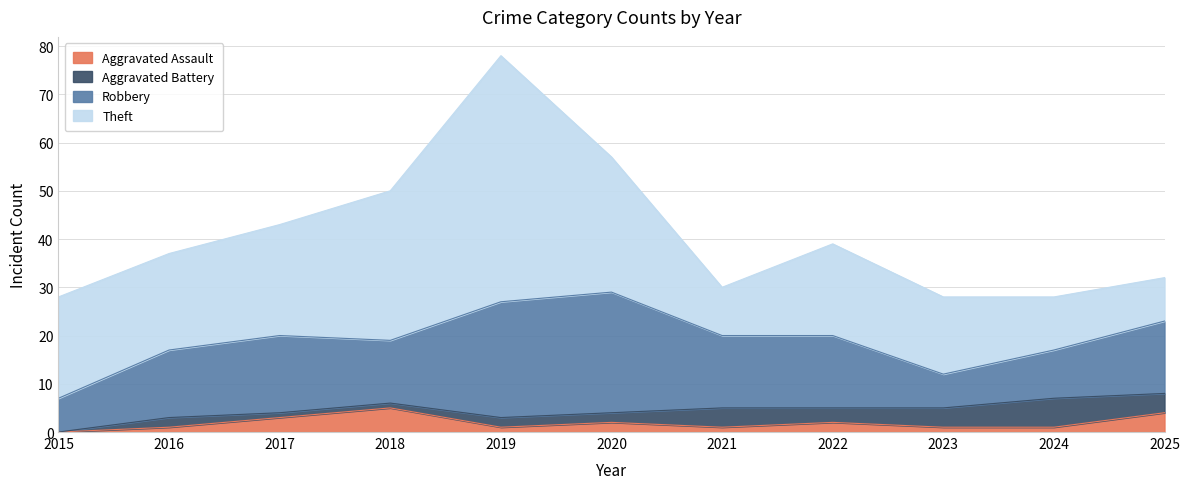

Count the number of data series in this chart.

4